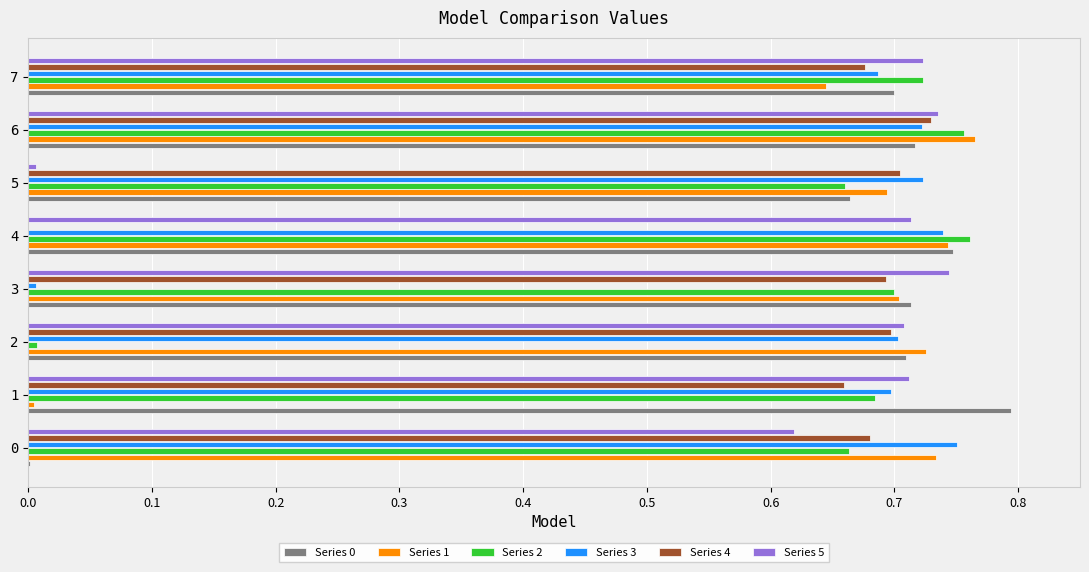

True or false: Series 0 has a value of 1.3 at 4.

False